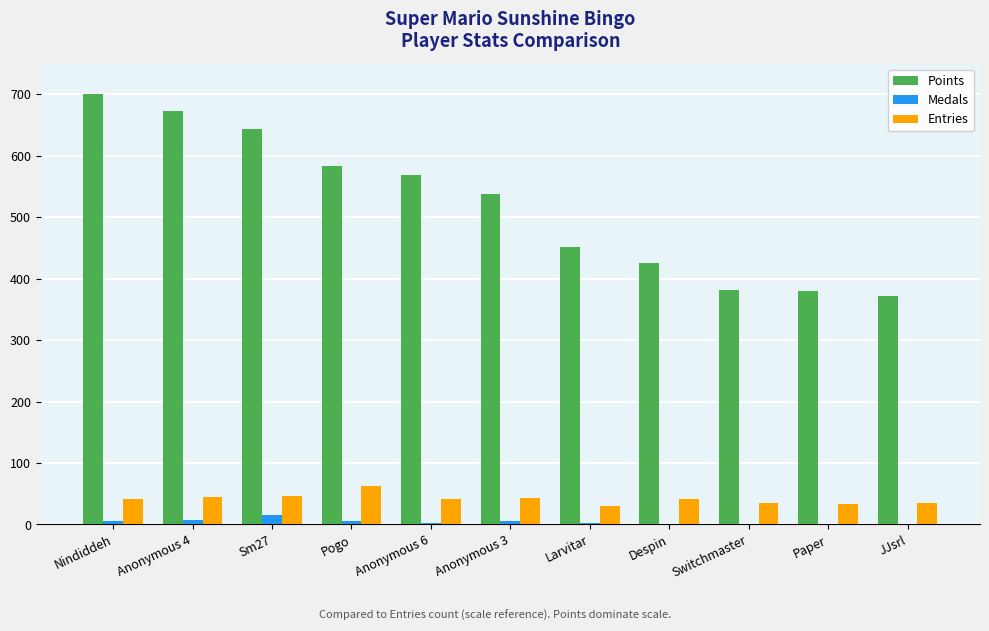

What are all the series names shown in the legend?

Points, Medals, Entries